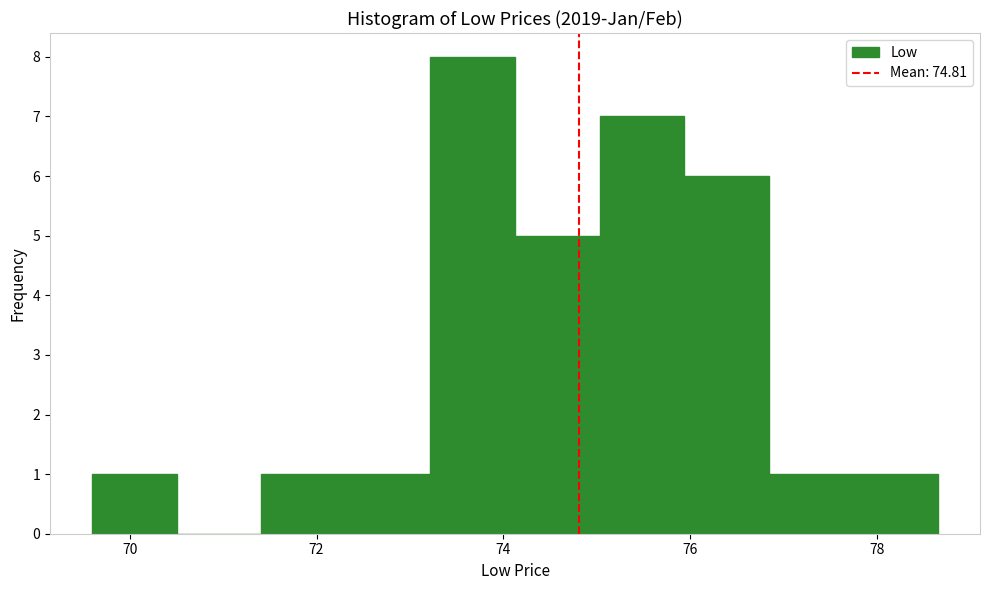

Which range on the x-axis has the tallest bar?

73.2 to 74.2